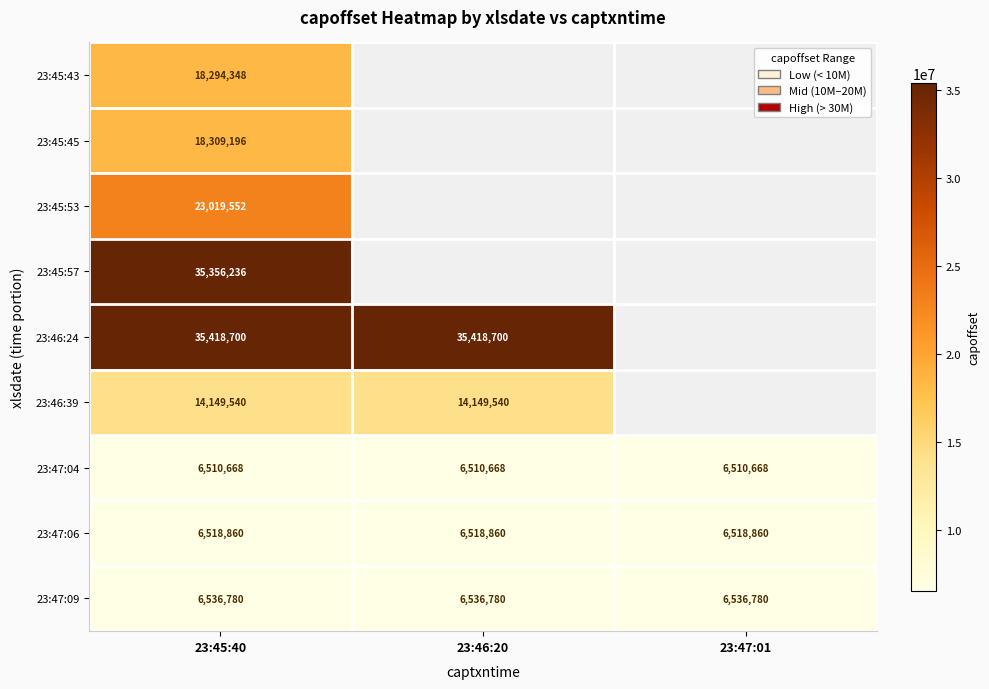

The value of 23:45:45 at 23:45:40 is 18309196. True or false?

True